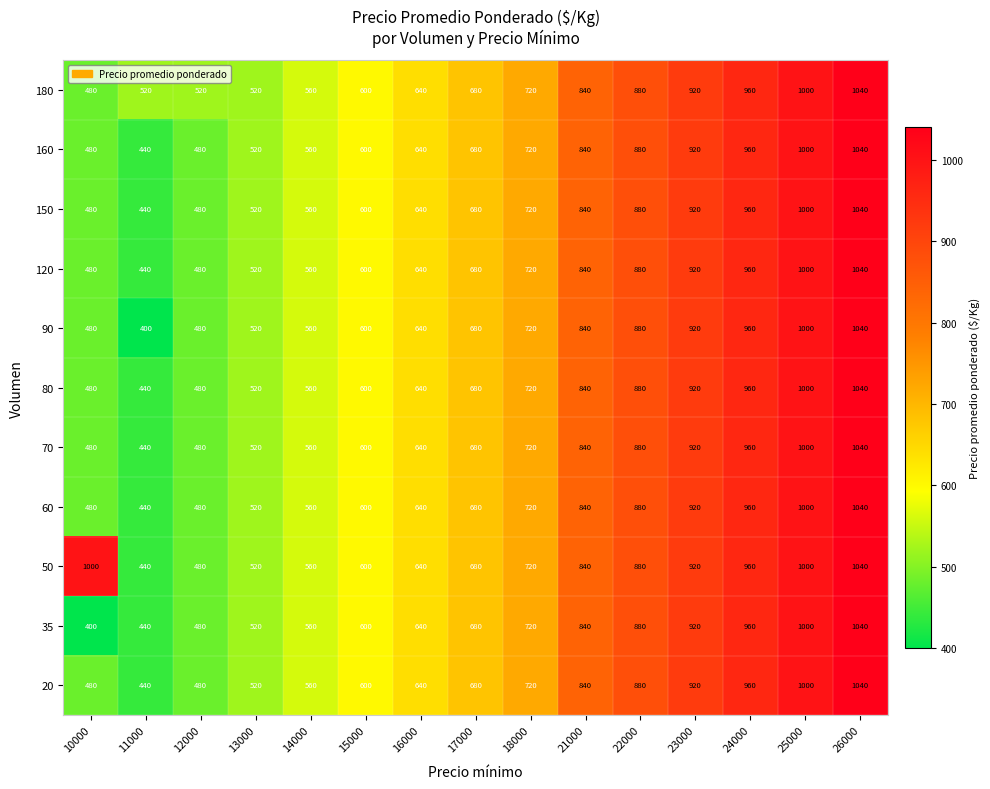

At how many categories does at least one series exceed 530?

12